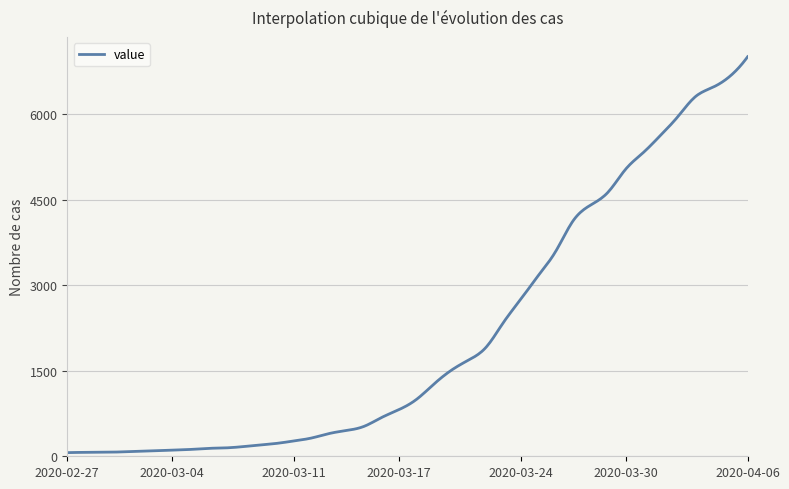

What is the difference between the maximum and minimum values?

6940.0